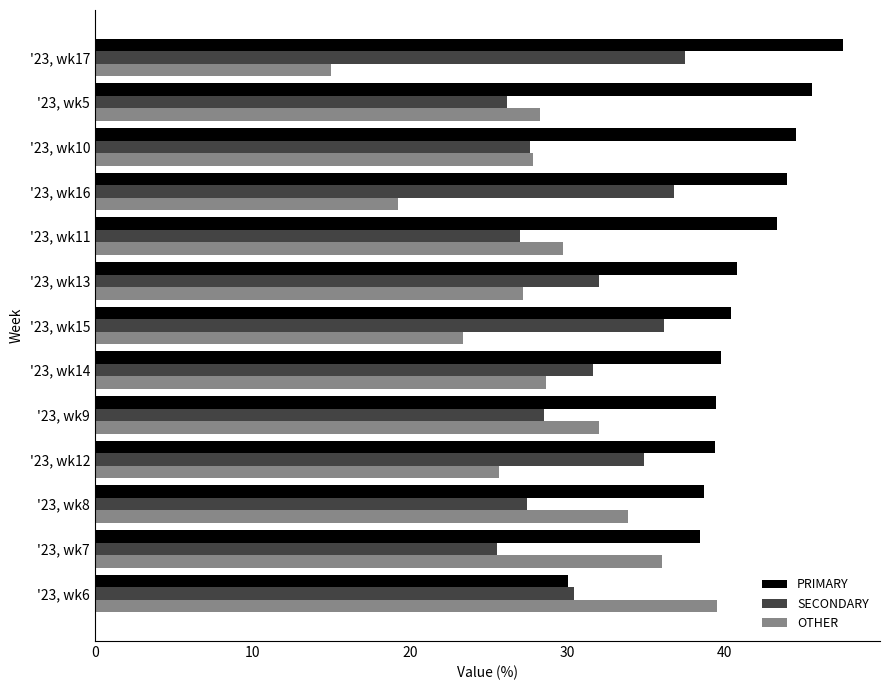

What is the sum of the PRIMARY values at '23, wk13 and '23, wk11?

84.1